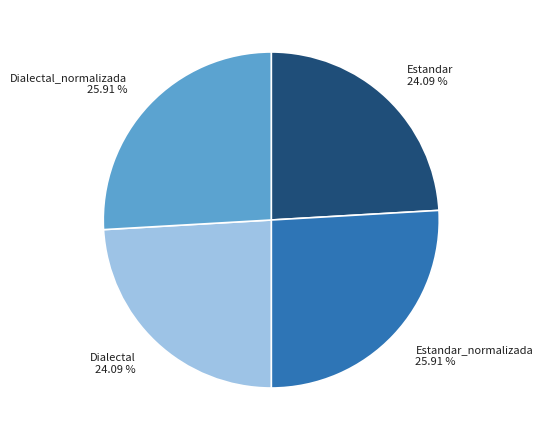

Does any single category account for the majority?

No